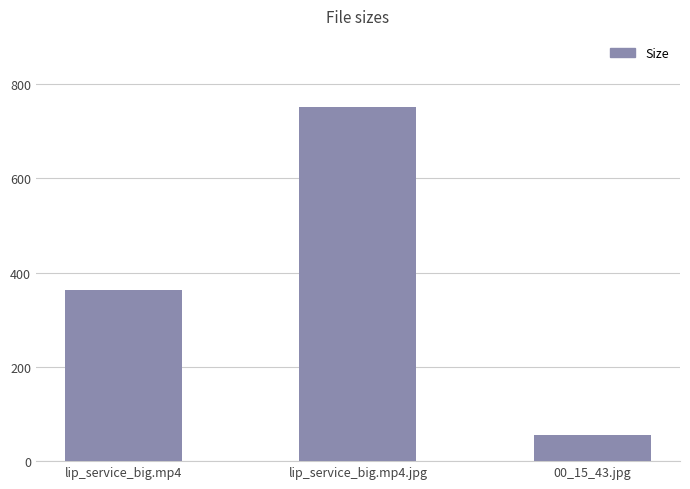

What is the label of the 2nd bar from the right?

lip_service_big.mp4.jpg